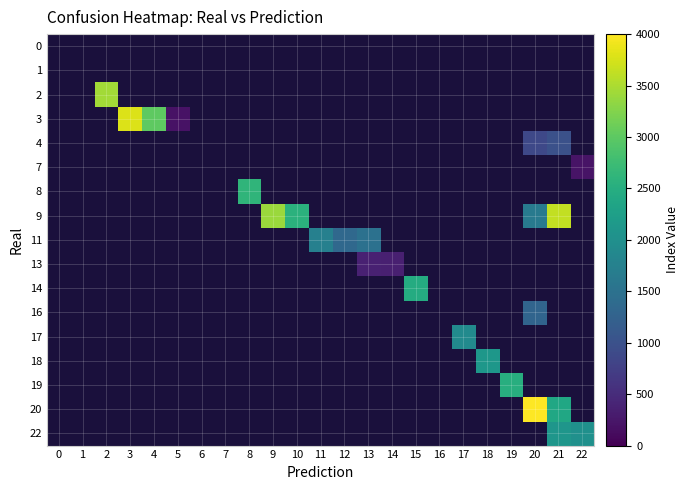

At 1, list the series in order from smallest to largest.

0, 1, 2, 3, 4, 7, 8, 9, 11, 13, 14, 16, 17, 18, 19, 20, 22